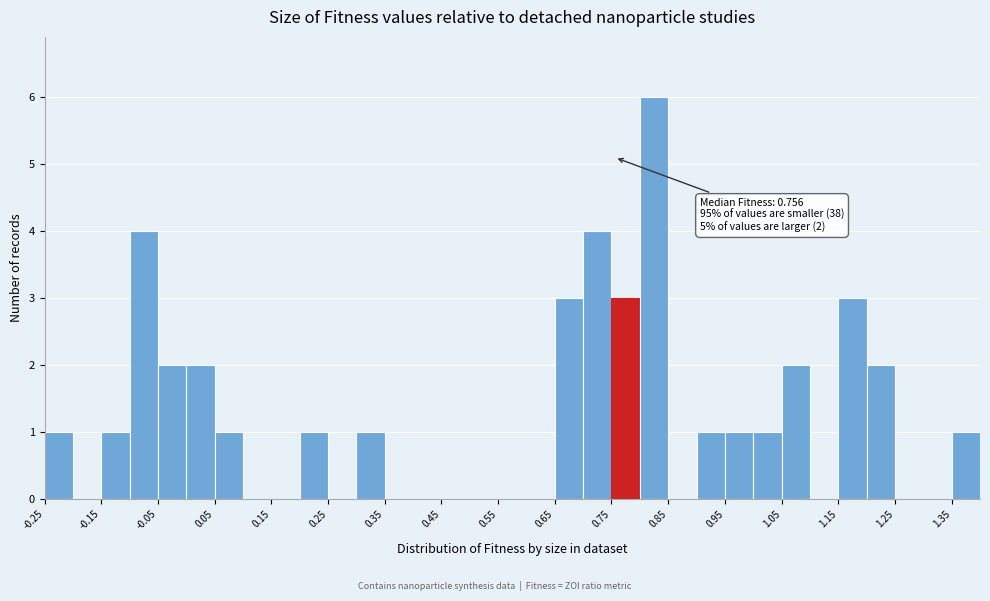

Which range on the x-axis has the tallest bar?

0.80 to 0.85